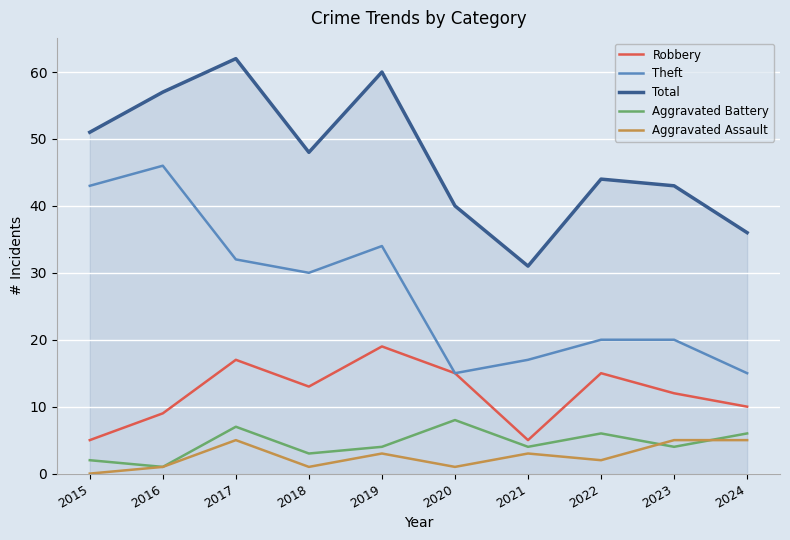

Count the number of data series in this chart.

5